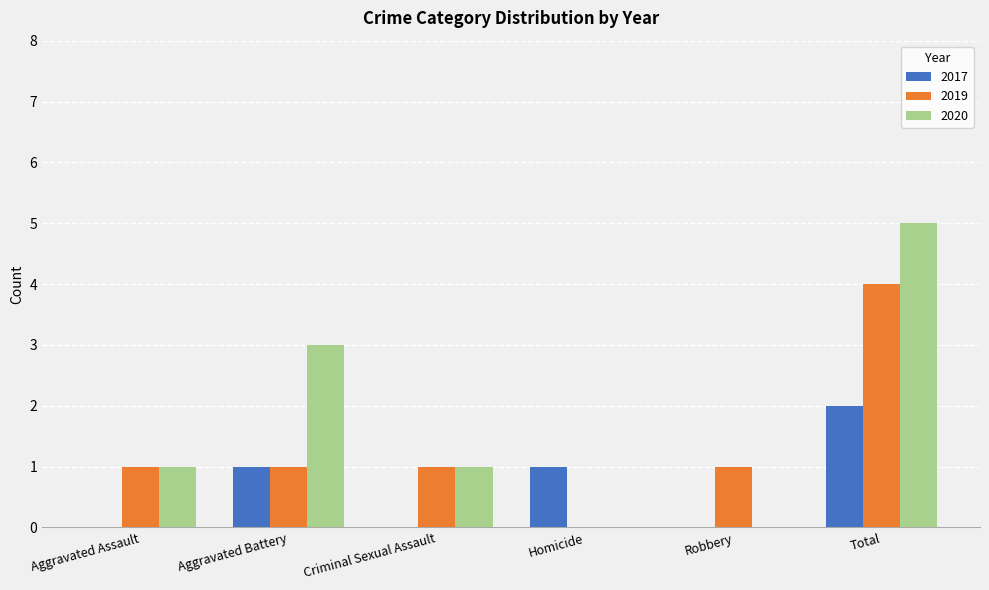

What is the maximum value shown in the chart?

5